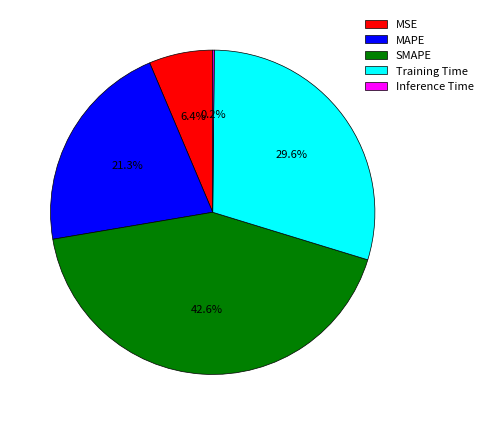

What percentage do MSE and MAPE together represent?

27.7%